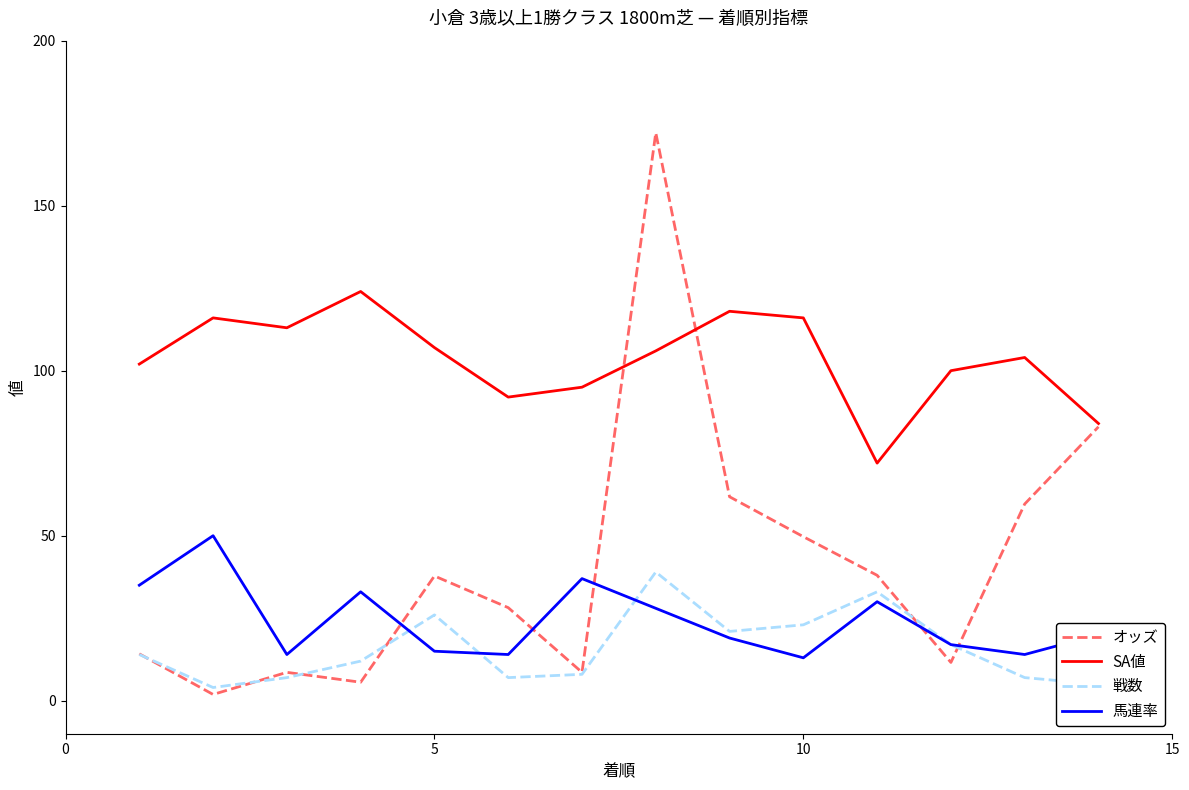

Rank the series by their maximum value, from highest to lowest.

オッズ, SA値, 馬連率, 戦数